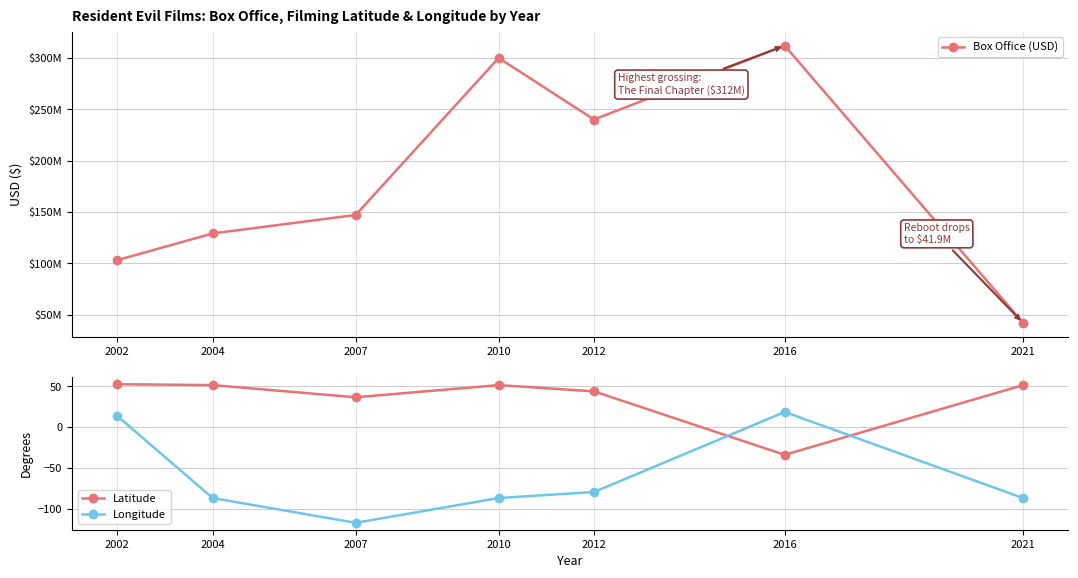

How many values in the Longitude series are below -86?

4